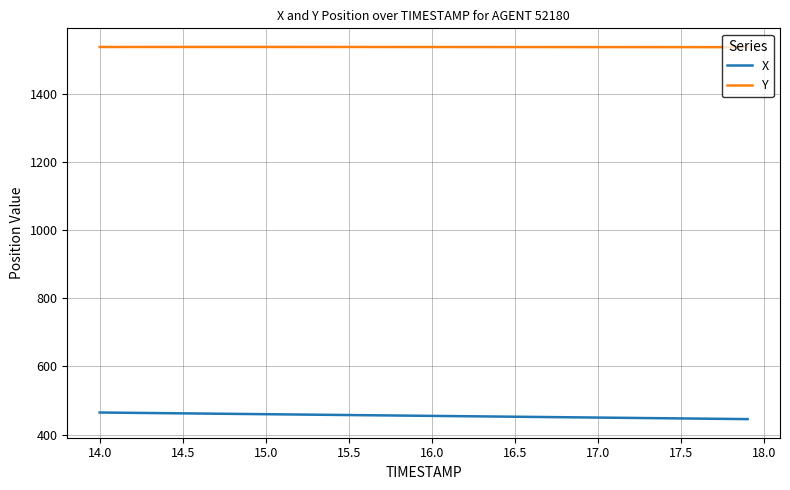

True or false: X and Y cross at least once.

False